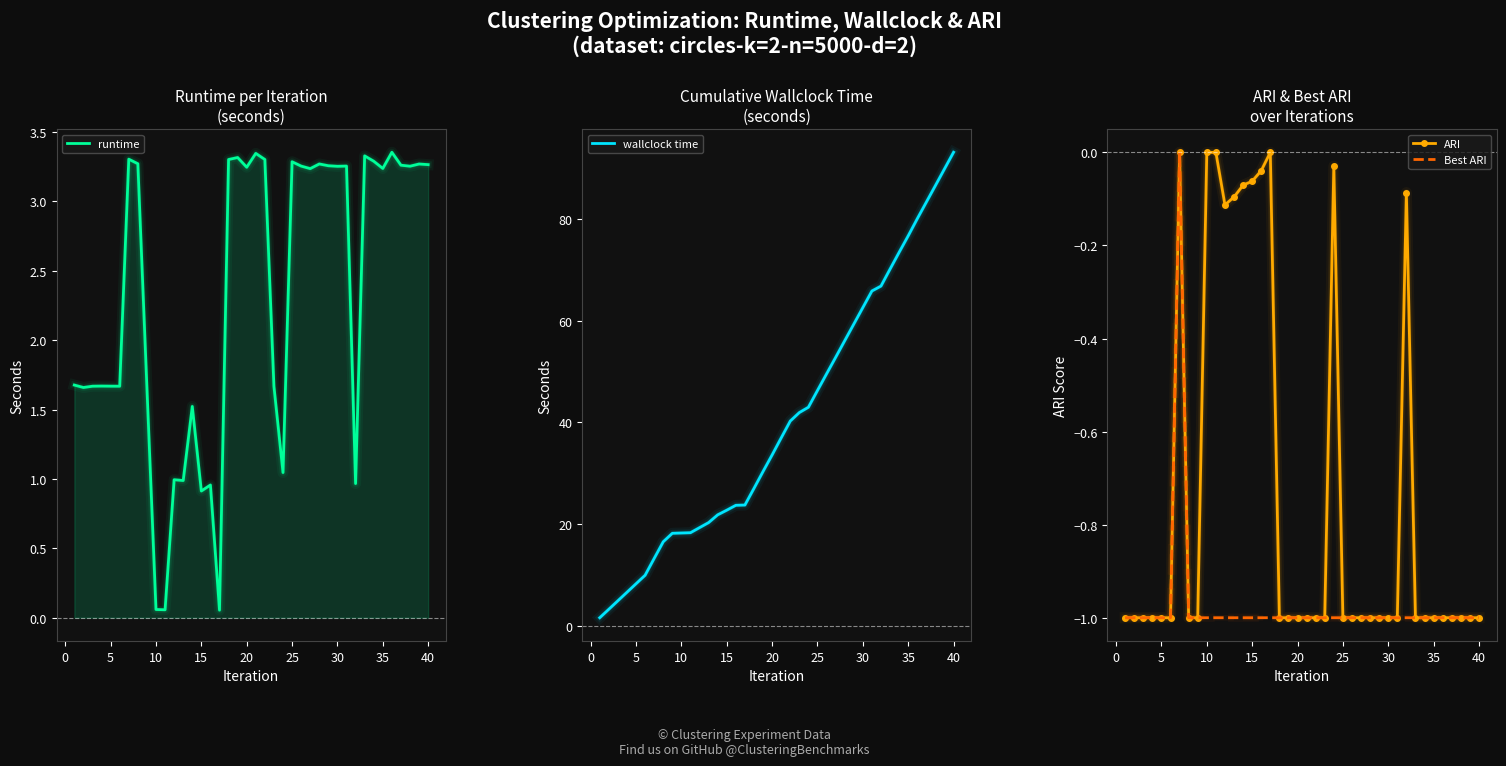

The value of ARI at 30 is -1.5. True or false?

False